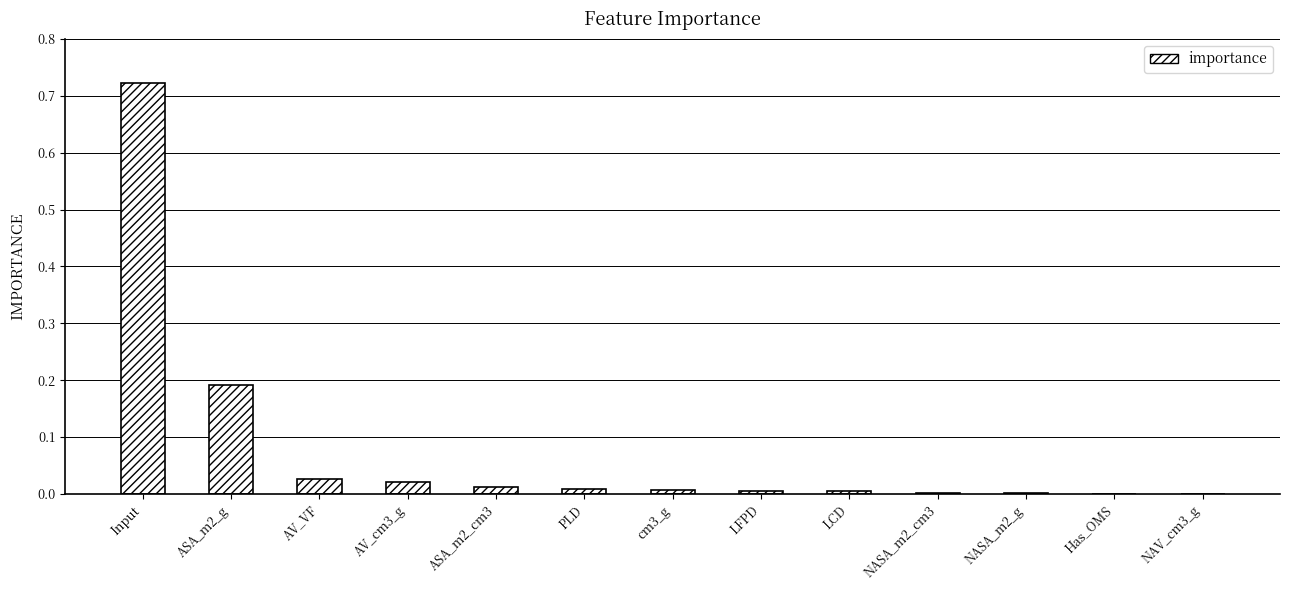

What is the average value?

0.1